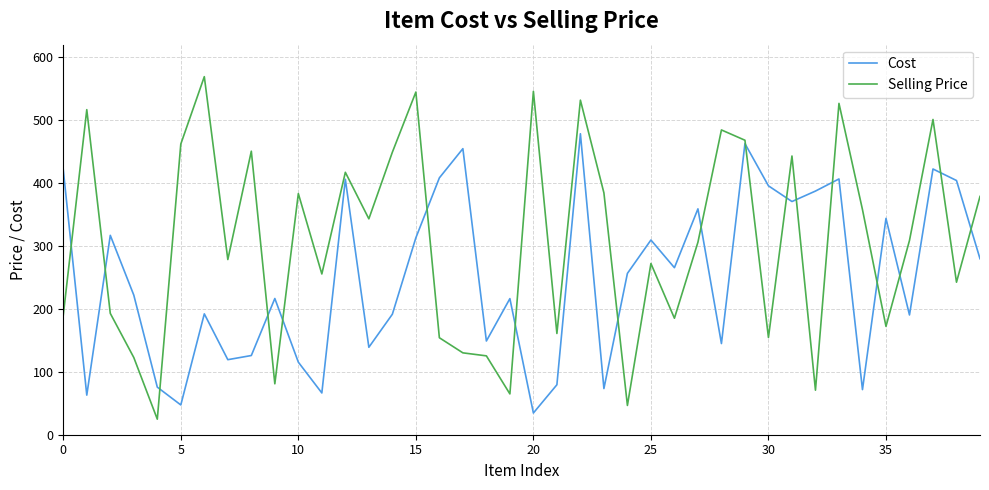

What is the difference between the maximum and minimum values in the Cost series?

443.9